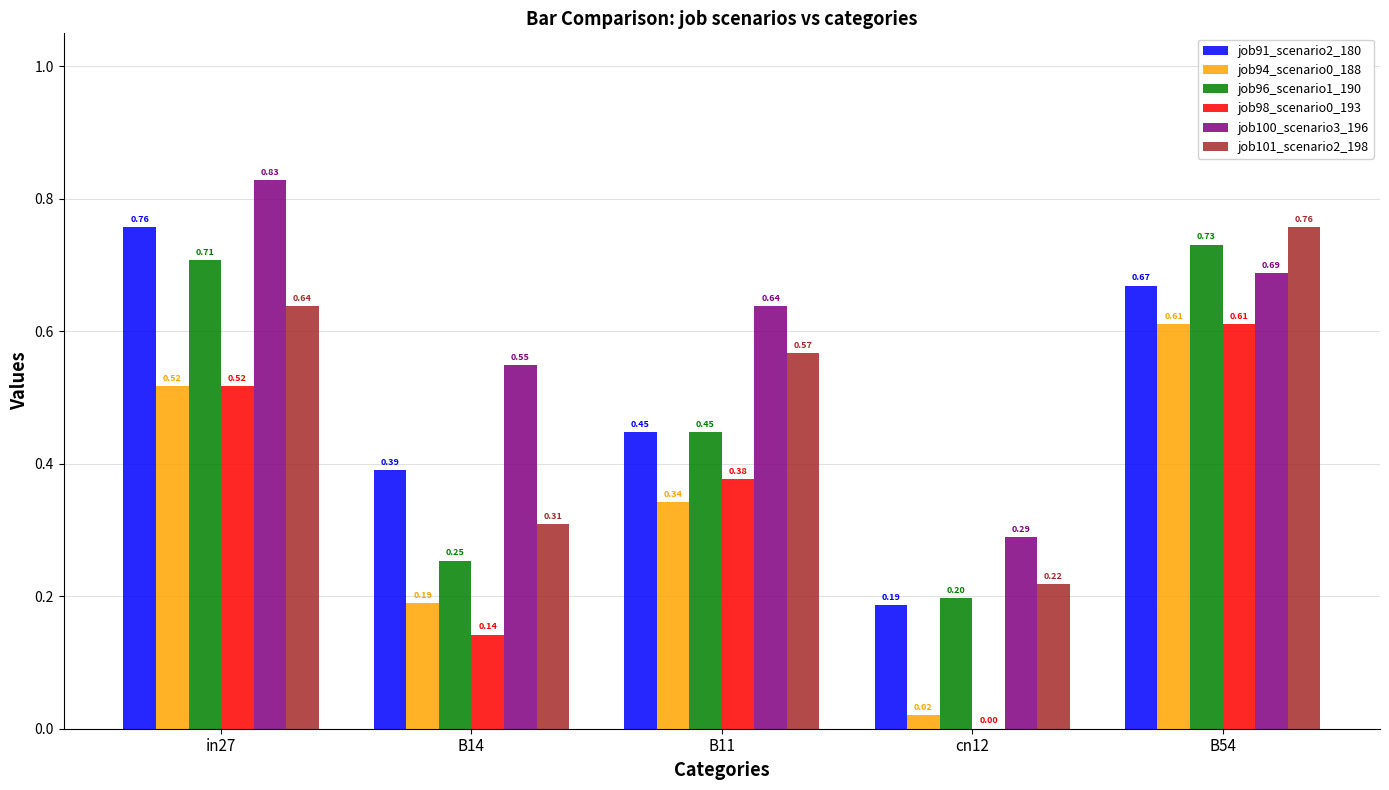

At which category is the sum across all series the highest?

B54